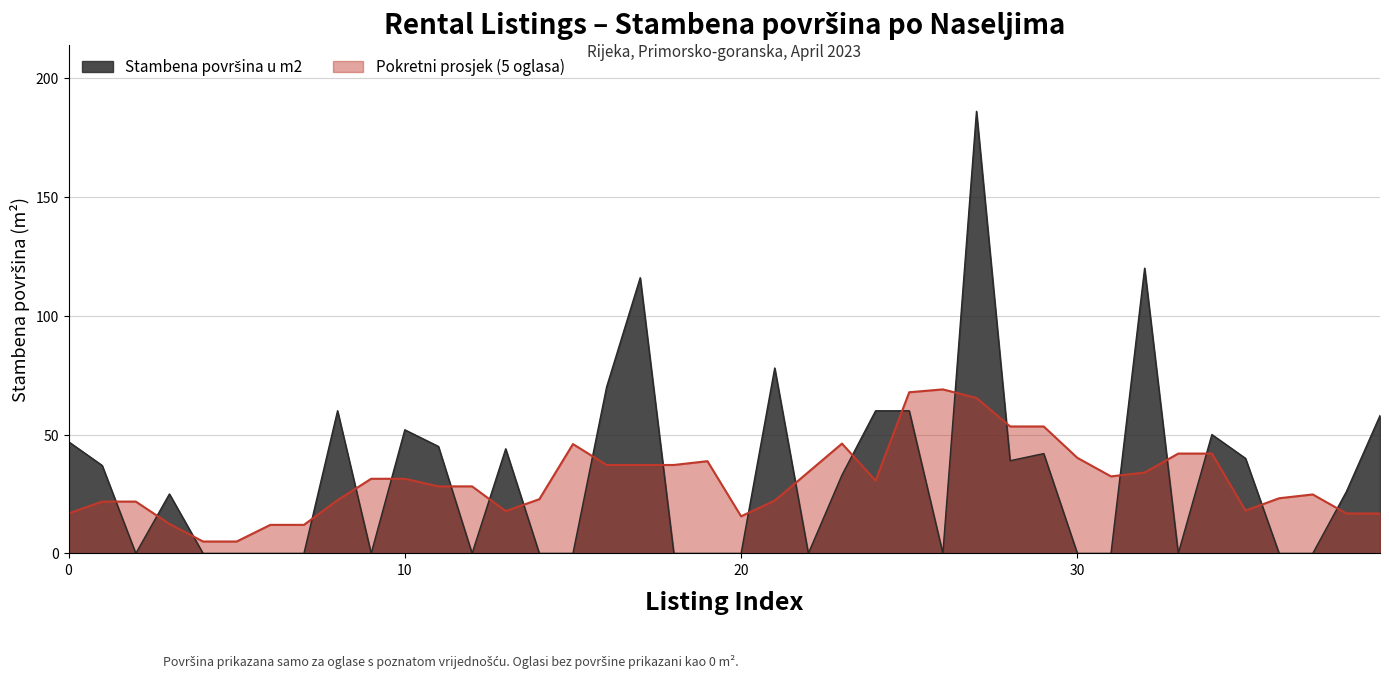

What is the lowest value of the Pokretni prosjek (5 oglasa) series?

5.0